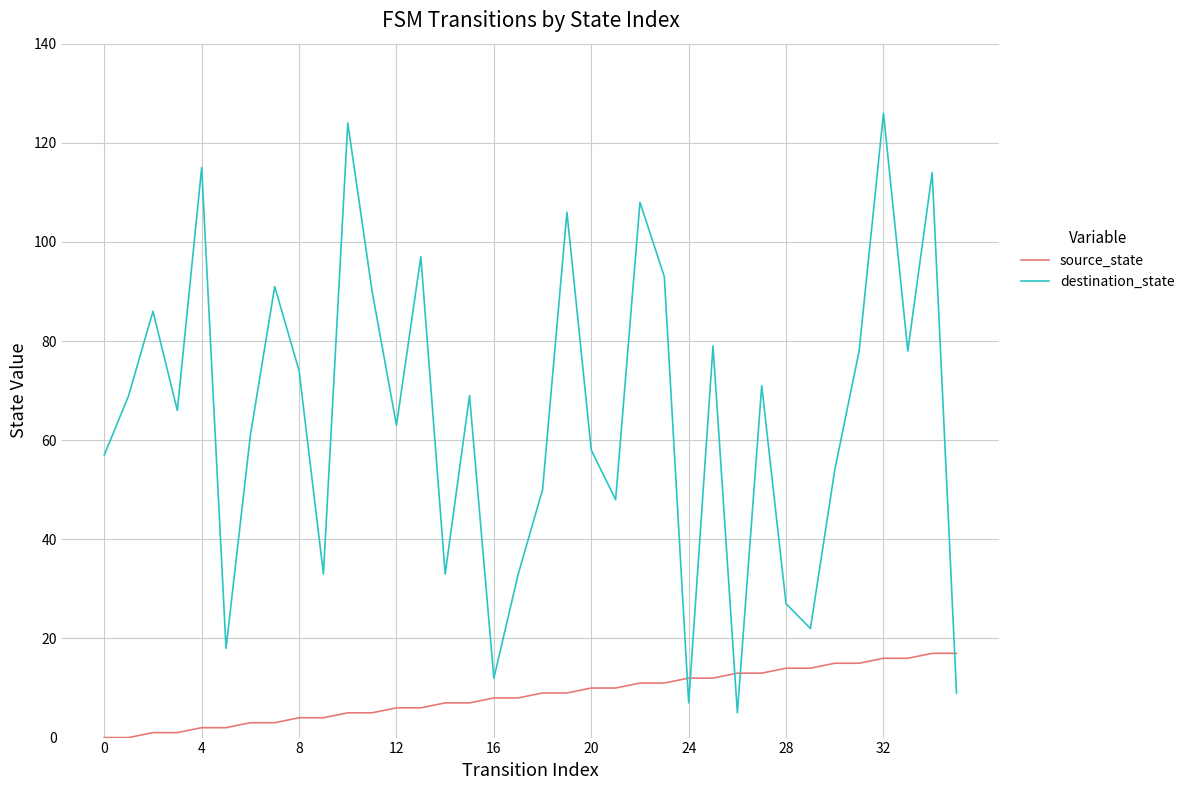

What is the maximum value shown in the chart?

126